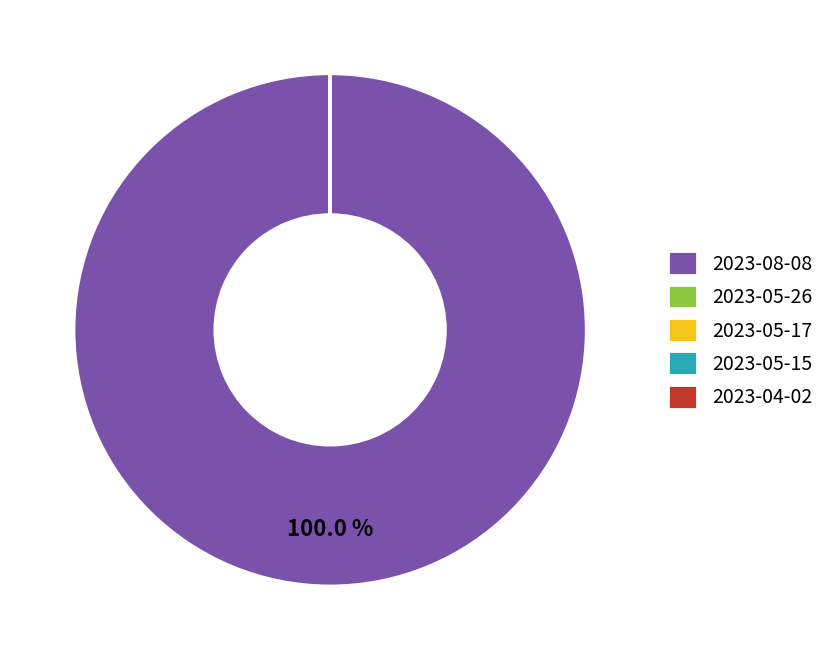

Which category has the biggest portion of the pie?

2023-08-08